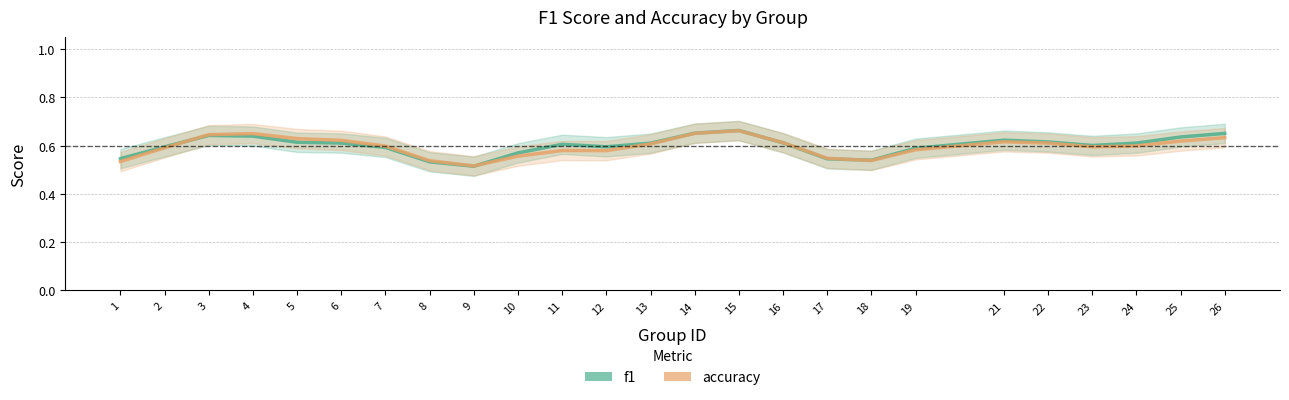

Reading left to right, transcribe all the data shown in this chart.

f1: 0.5	0.6	0.6	0.6	0.6	0.6	0.6	0.5	0.5	0.6	0.6	0.6	0.6	0.7	0.7	0.6	0.5	0.5	0.6	0.6	0.6	0.6	0.6	0.6	0.7
accuracy: 0.5	0.6	0.6	0.6	0.6	0.6	0.6	0.5	0.5	0.6	0.6	0.6	0.6	0.7	0.7	0.6	0.5	0.5	0.6	0.6	0.6	0.6	0.6	0.6	0.6